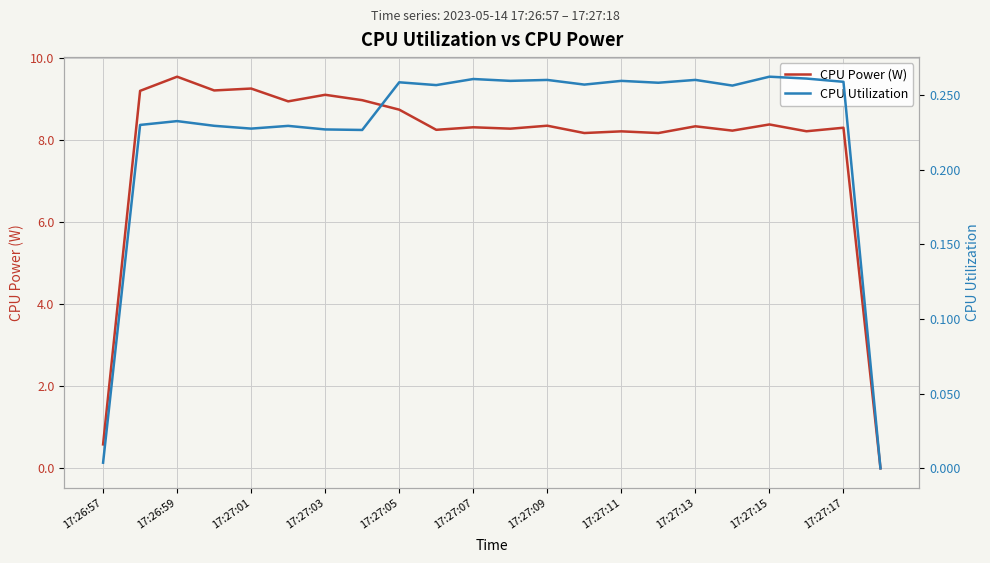

What are all the series names shown in the legend?

CPU Power (W), CPU Utilization